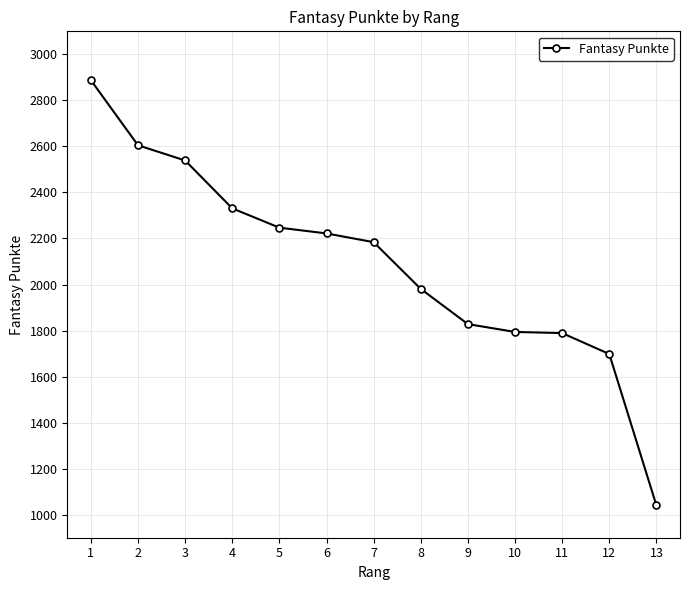

True or false: there are more than 2 points higher than both neighbors.

False